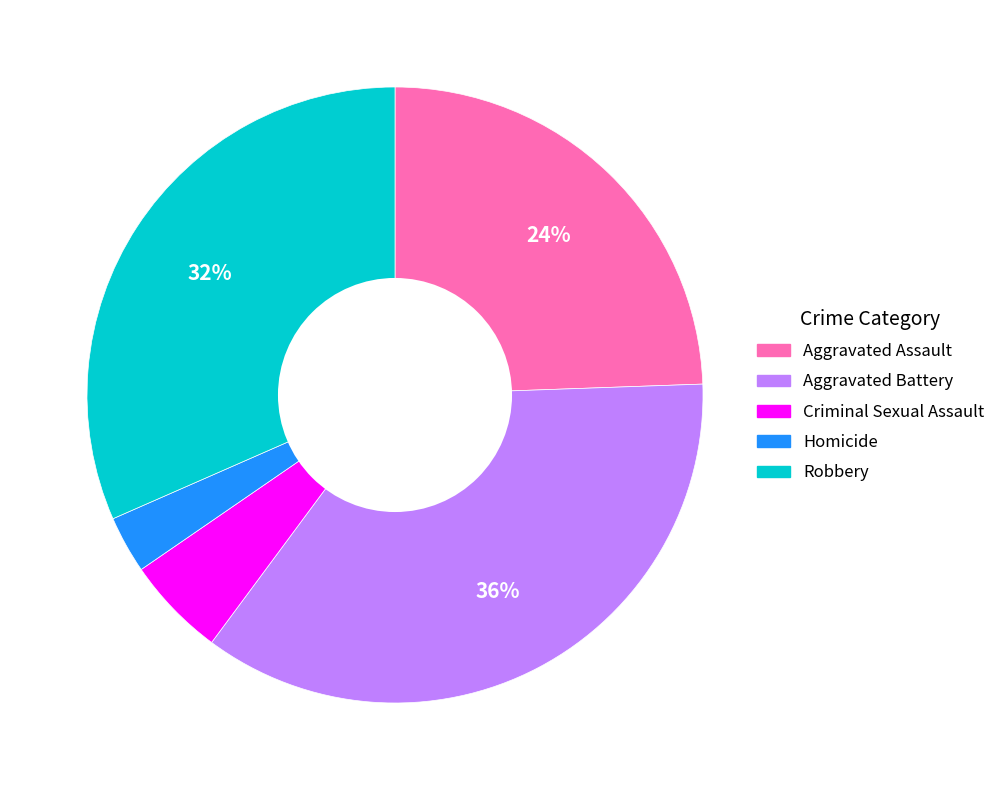

Between Aggravated Battery and Robbery, which is larger?

Aggravated Battery